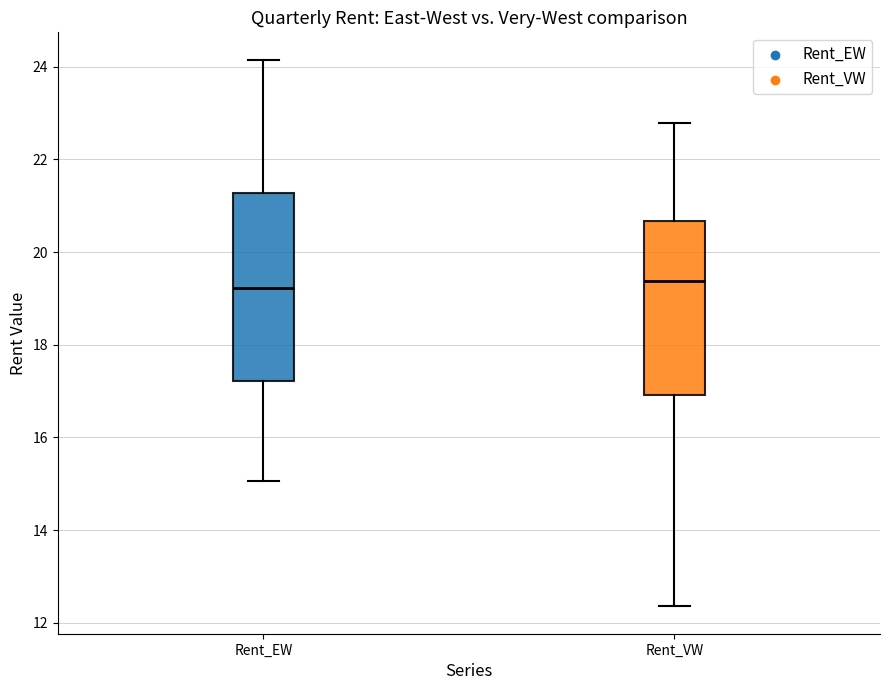

Where is the lower edge of the box for Rent_EW on the y-axis? The values are not printed on the chart, so give them approximately, as read against the axis.

17.2